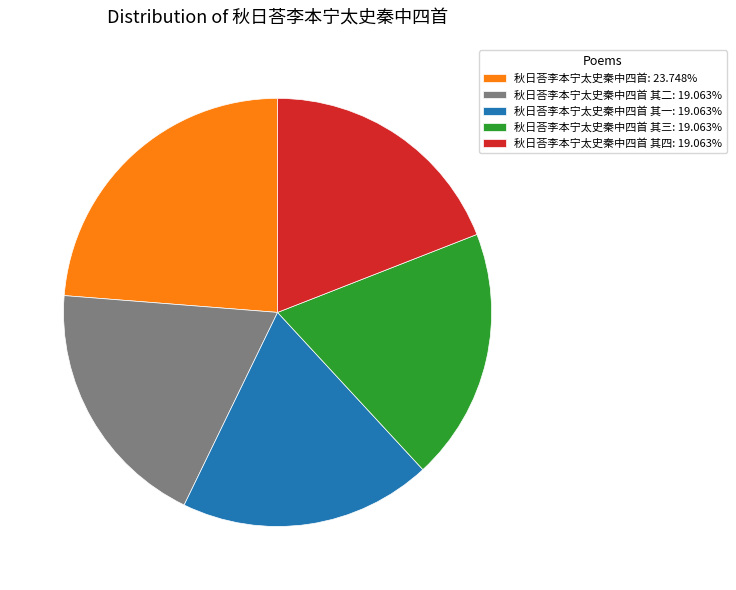

Approximately how many times larger is the value at 秋日荅李本宁太史秦中四首 其一: 19.063% compared to 秋日荅李本宁太史秦中四首 其二: 19.063%?

1.0